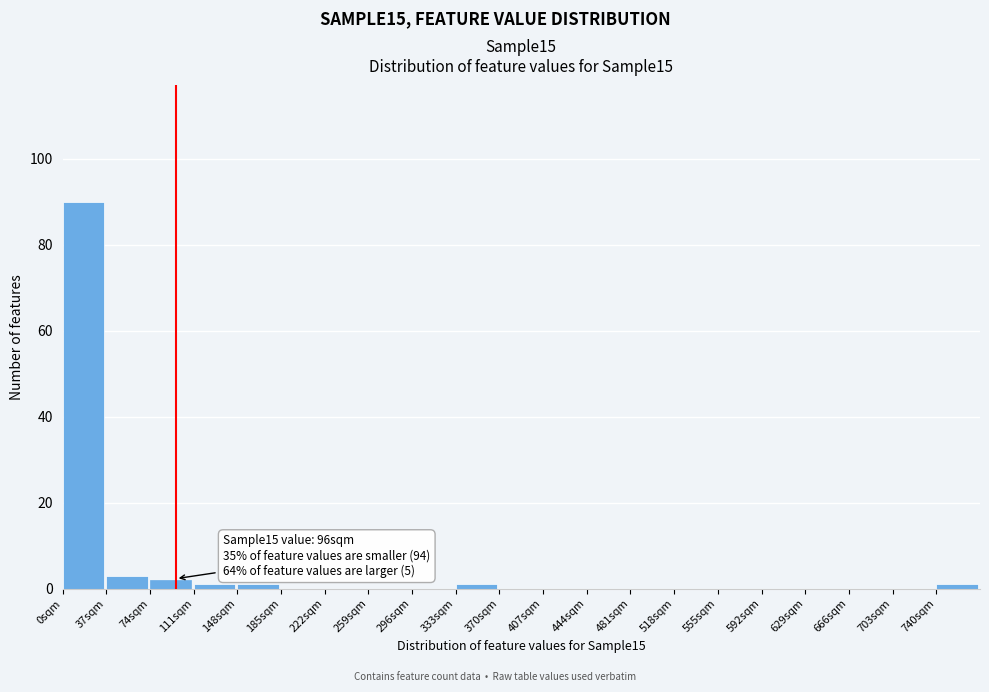

Over which range of the x-axis is the bar tallest?

0 to 37